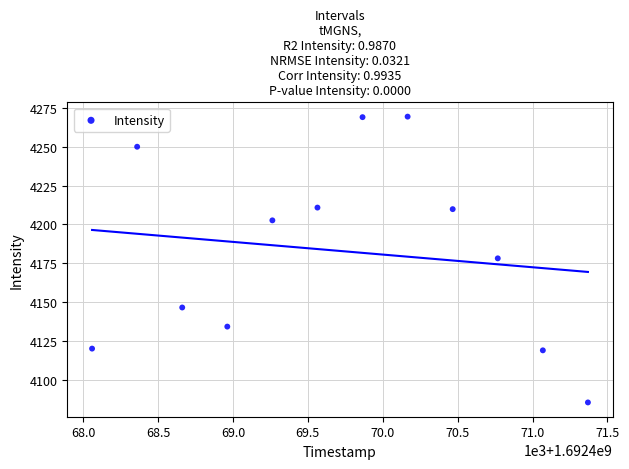

What is the range of Y values (max minus min)?

184.1